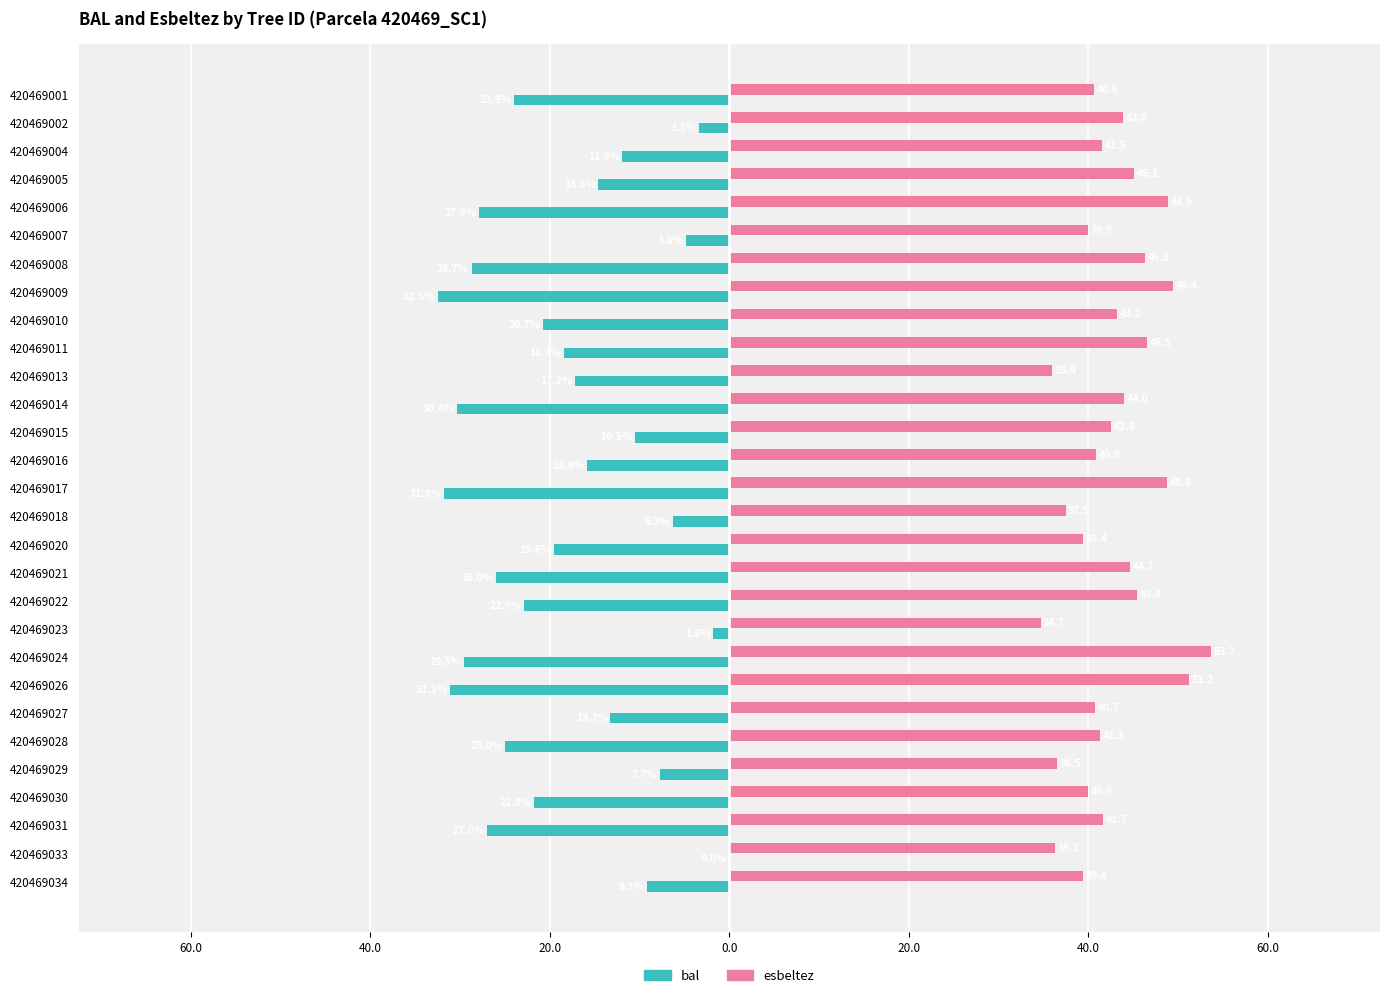

What are all the series names shown in the legend?

bal, esbeltez